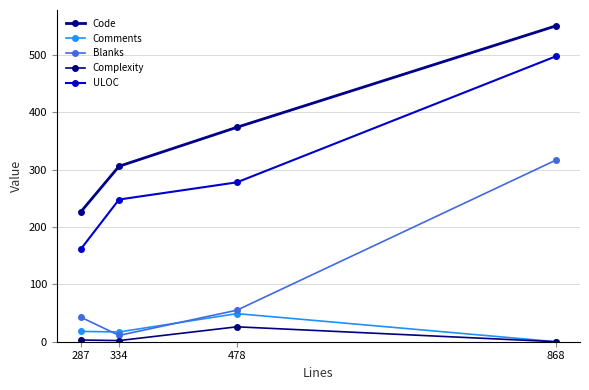

How many times do Comments and Blanks cross each other?

2